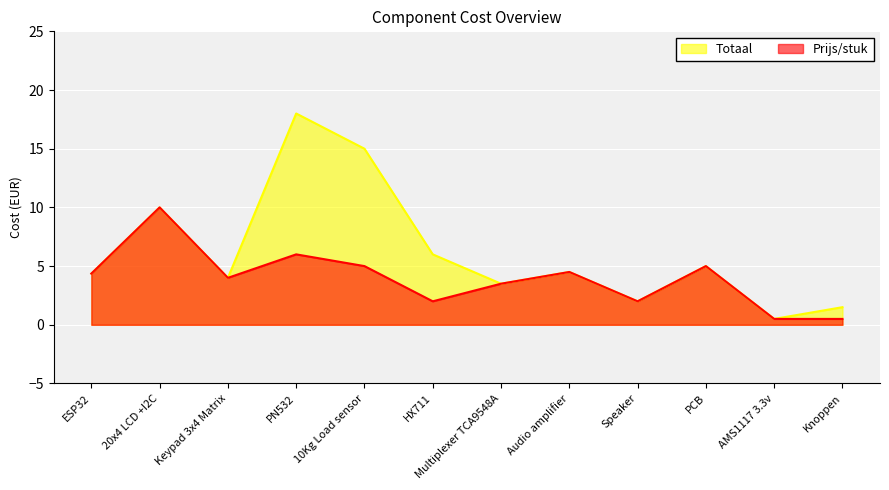

At which category does Prijs/stuk reach its first local valley?

Keypad 3x4 Matrix